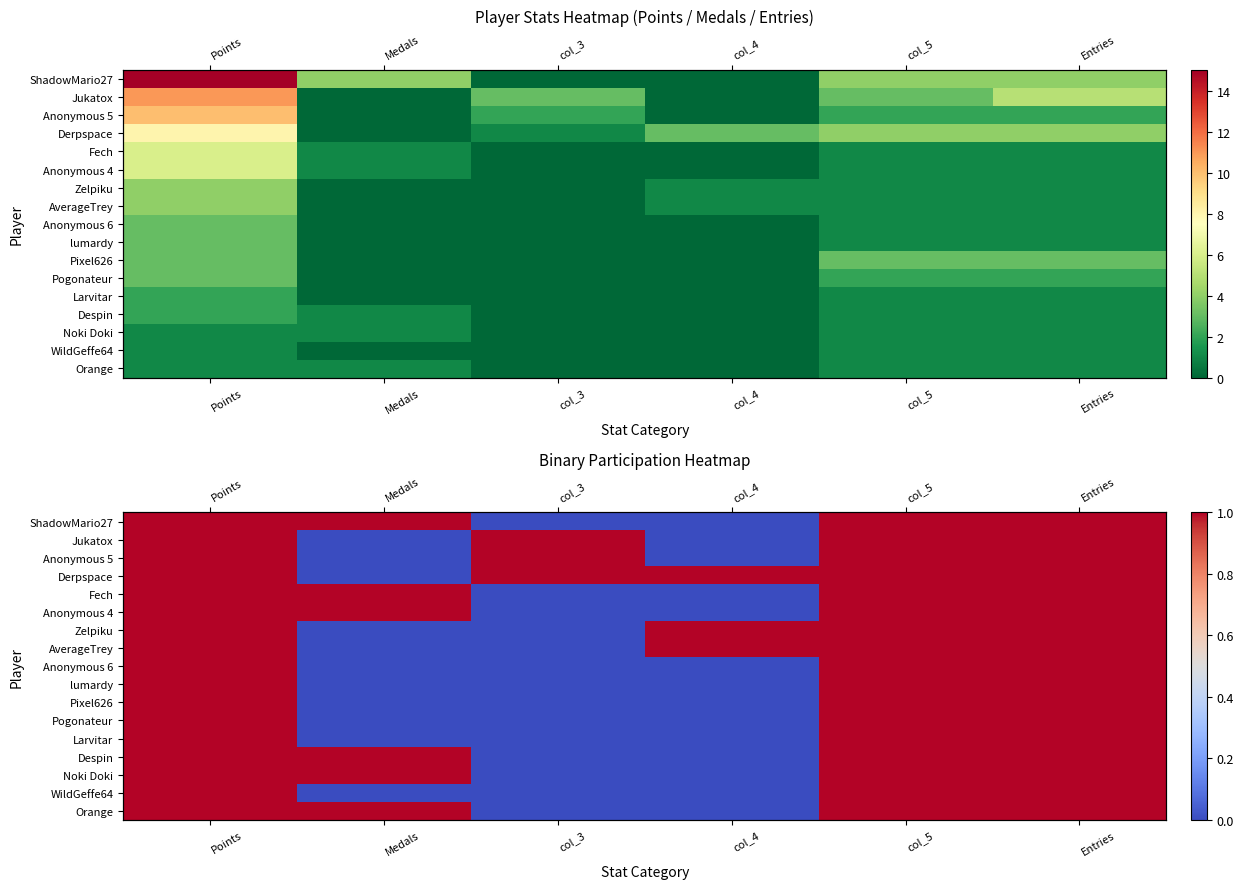

At which category does the chart reach its minimum across all series?

col_3